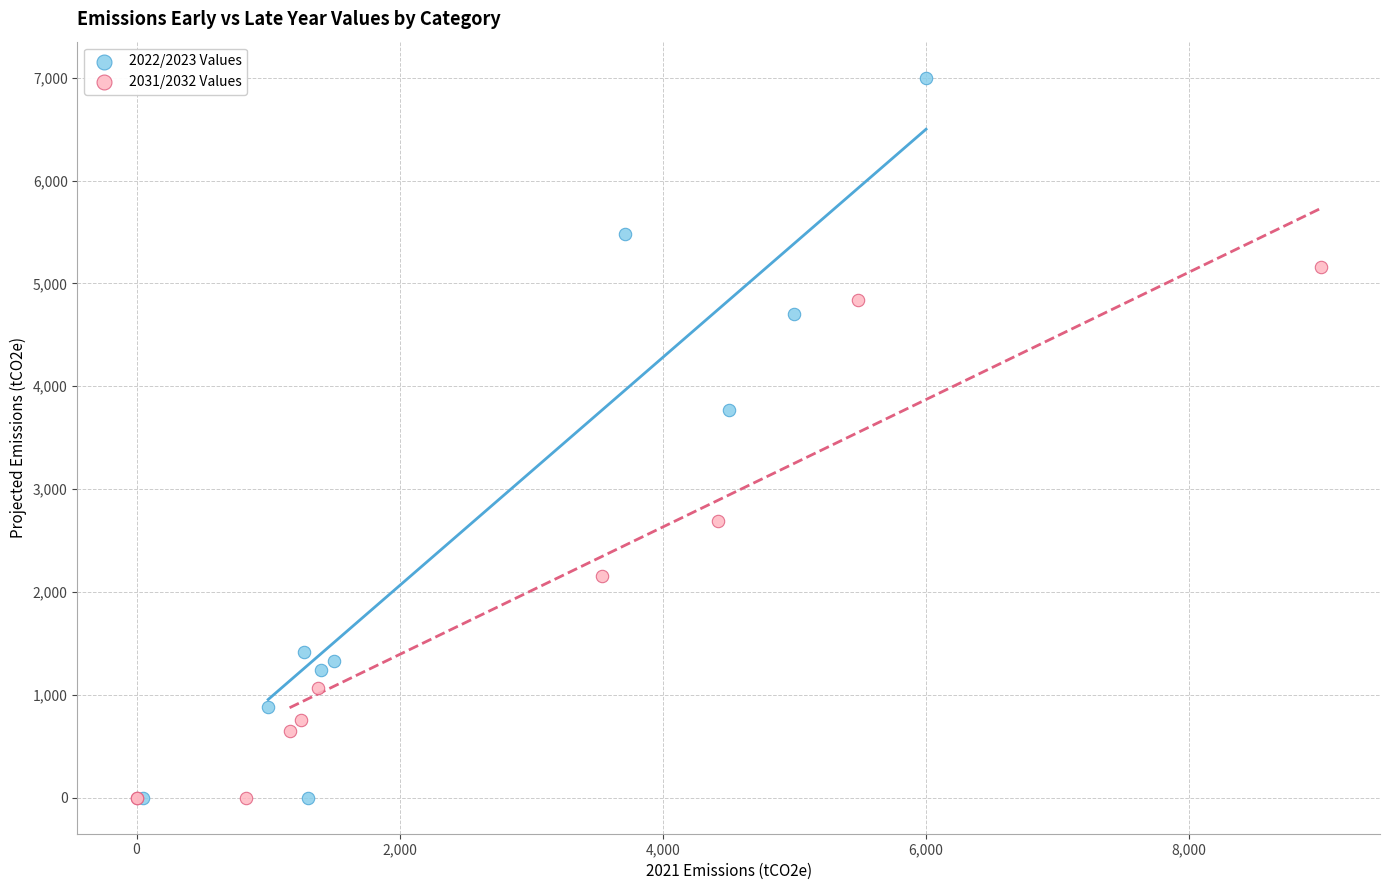

What are all the series names shown in the legend?

2022/2023 Values, 2031/2032 Values